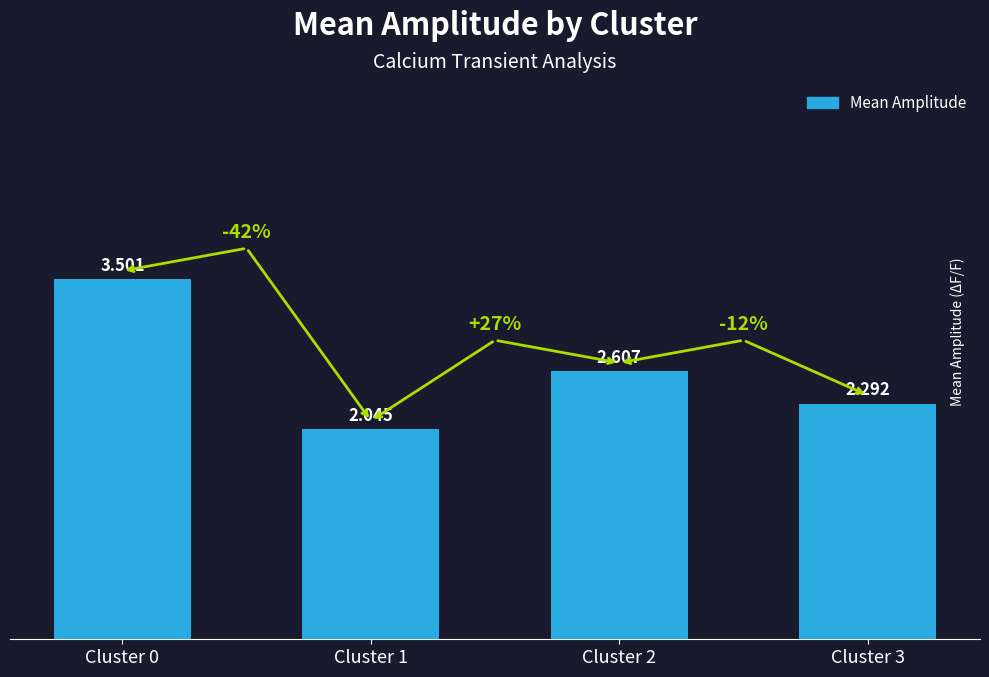

List the labels in order of value, smallest first.

Cluster 1, Cluster 3, Cluster 2, Cluster 0